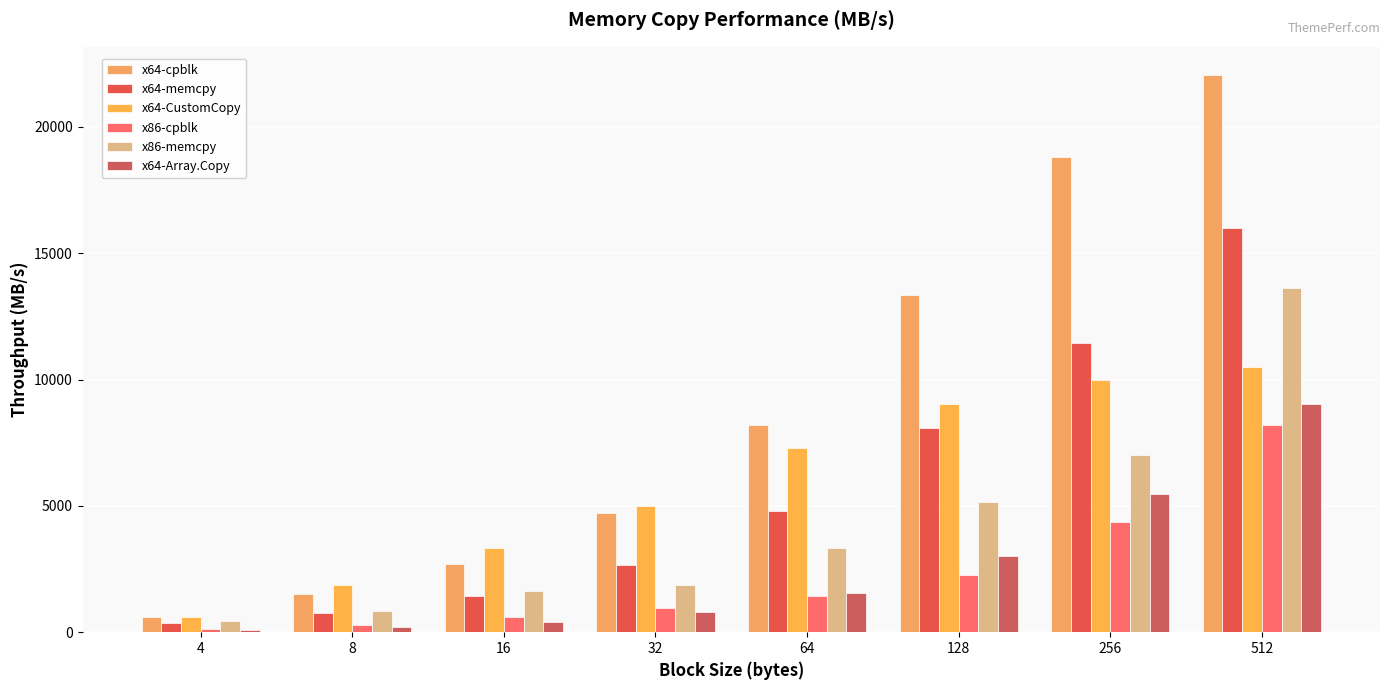

What is the total value across all series at 64?

26624